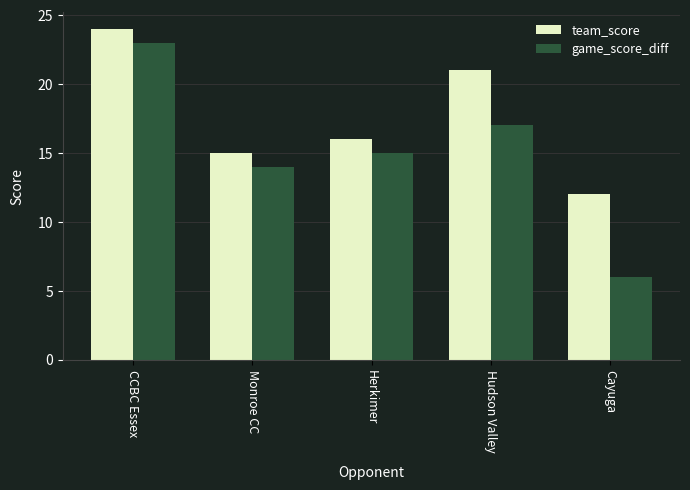

The game_score_diff series shows 33 at CCBC Essex. True or false?

False